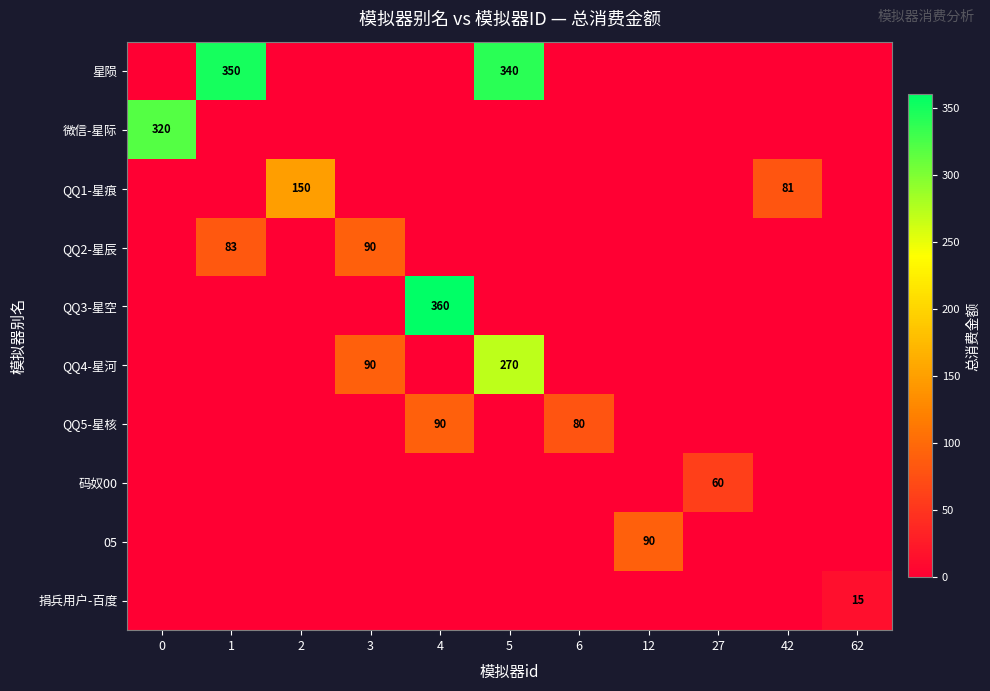

The value of QQ4-星河 at 3 is 90. True or false?

True